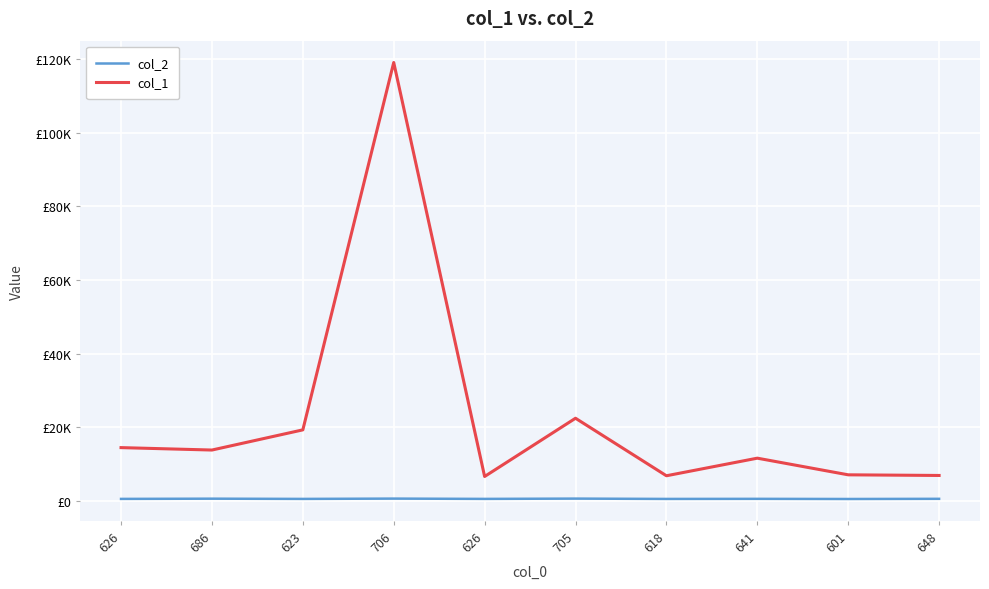

Reading left to right, list all the values displayed in this chart.

col_2: 626	686	623	706	626	705	618	641	601	648
col_1: 14539	13883	19356	119026	6706	22510	6904	11676	7160	6985